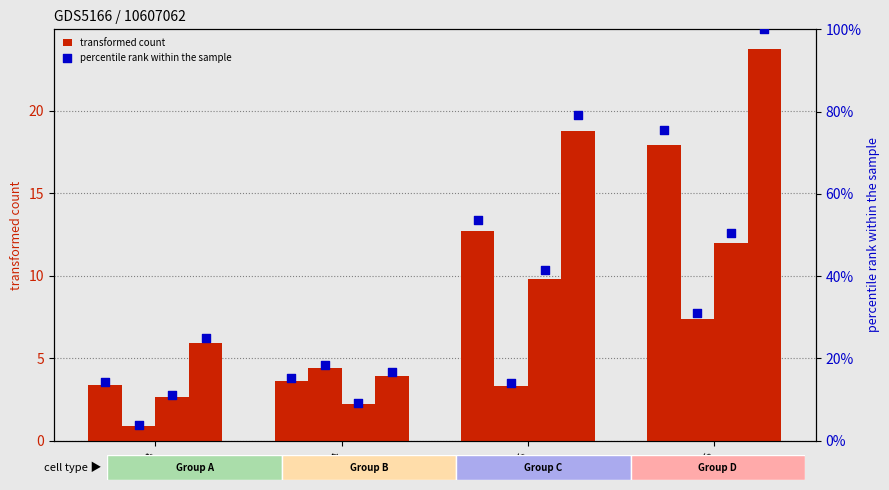

At how many categories does at least one series exceed 16?

2